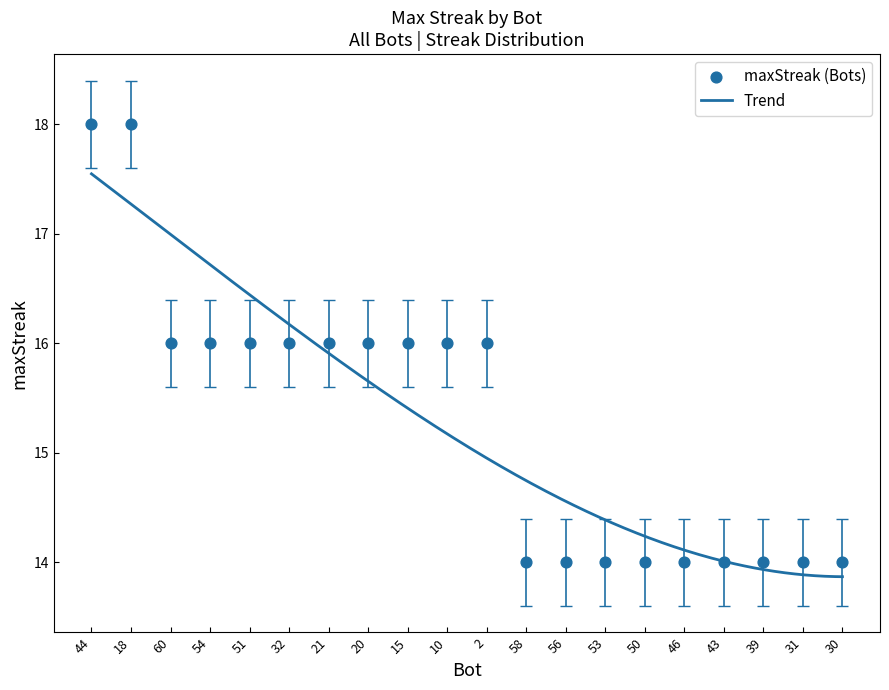

Approximately how many times larger is the value at 21 compared to 60?

1.0